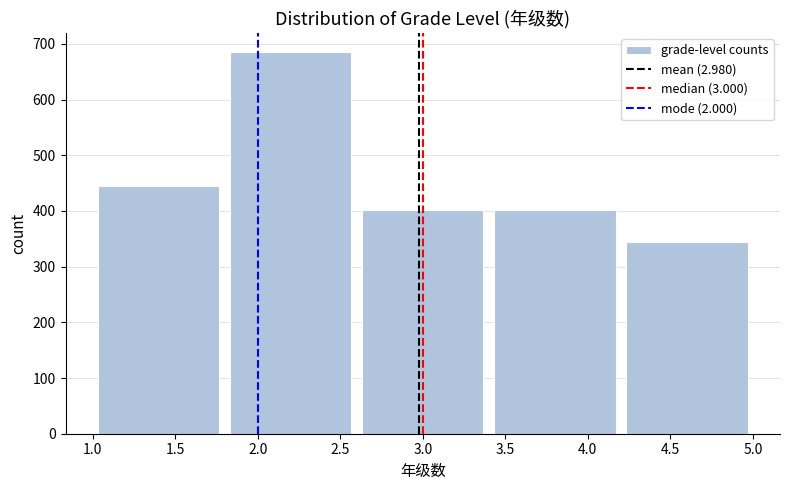

Which range on the x-axis has the tallest bar?

1.8 to 2.6